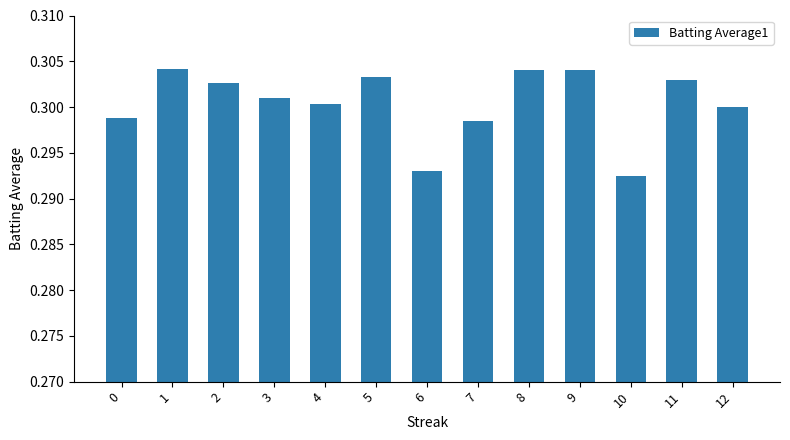

What is the sum of all values?

3.9